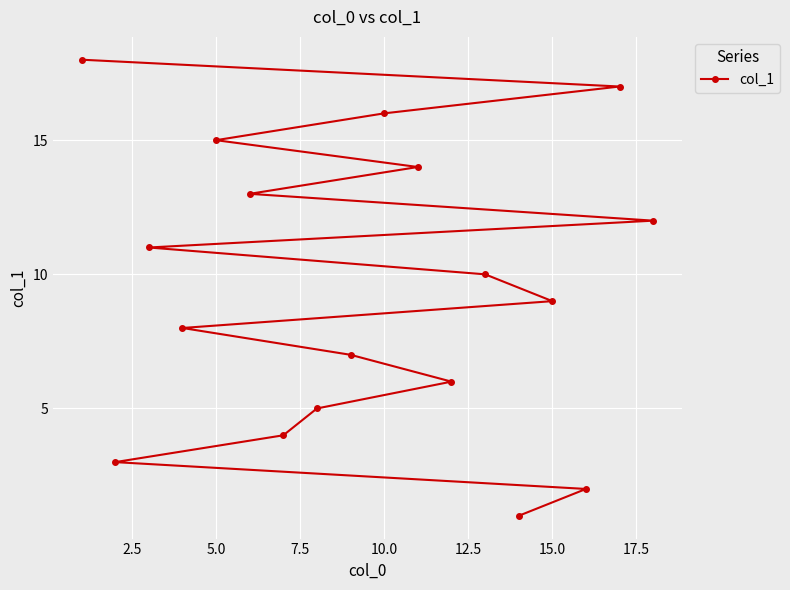

True or false: there are more than 0 points higher than both neighbors.

False